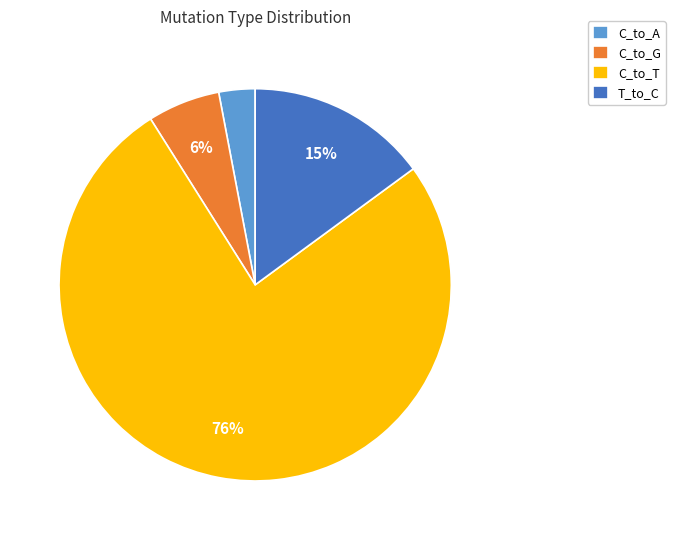

Combined, do T_to_C and C_to_T account for over 50%?

Yes